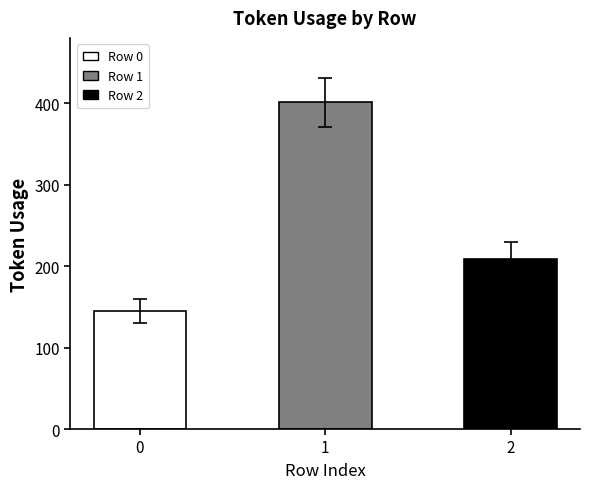

Reading right to left, extract all data points from this chart.

209	401	145